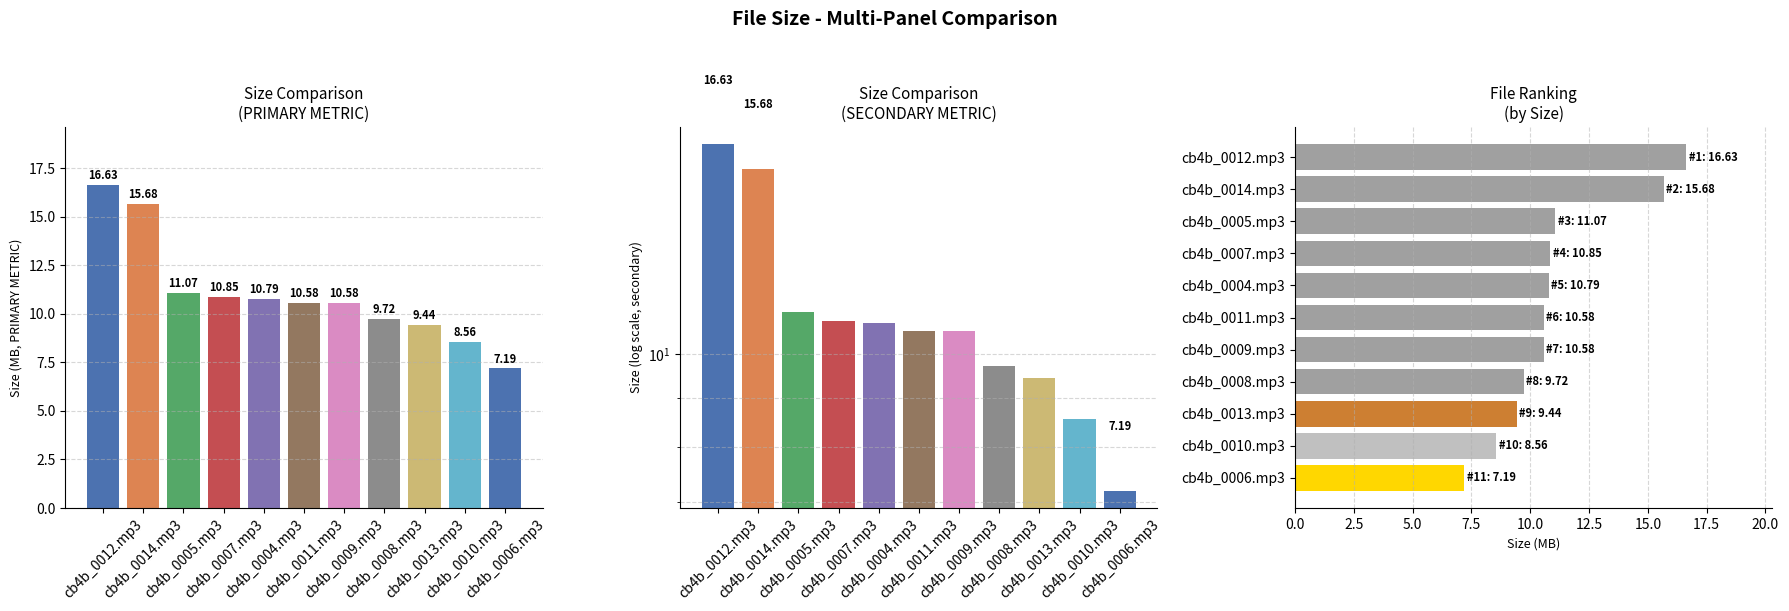

What position from the right is cb4b_0011.mp3?

6